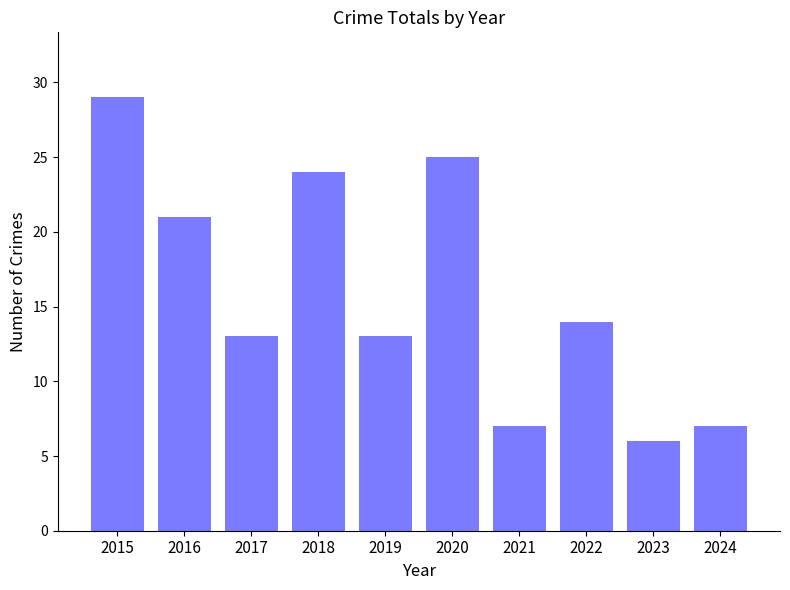

Reading left to right, list all the values displayed in this chart.

29	21	13	24	13	25	7	14	6	7